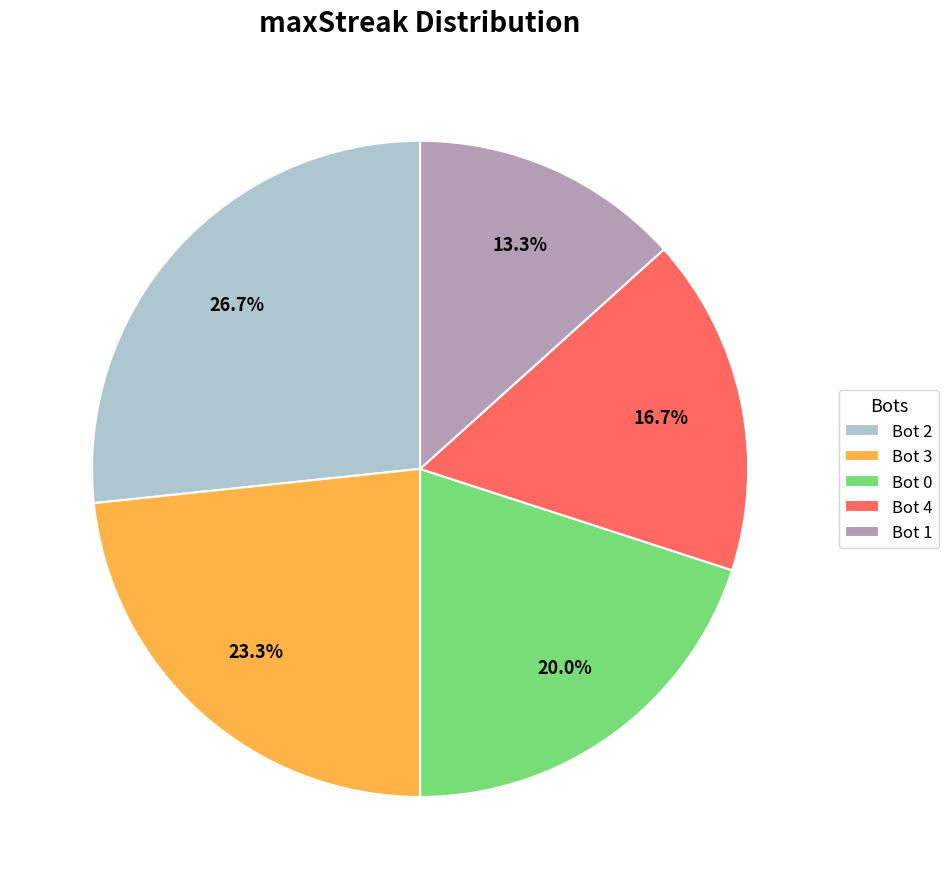

Rank the categories by value from lowest to highest.

Bot 1, Bot 4, Bot 0, Bot 3, Bot 2